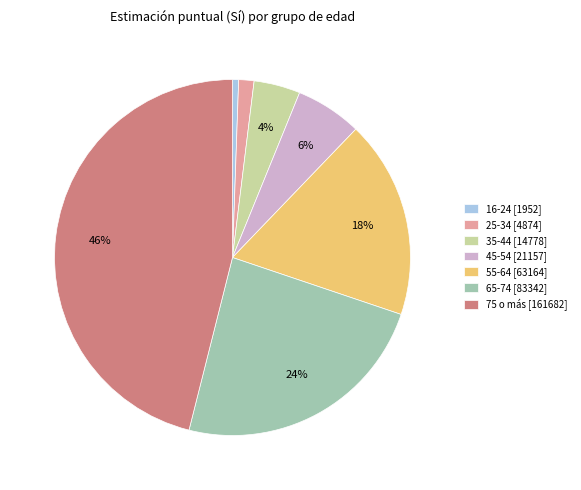

The 55-64 slice represents 4% of the pie. True or false?

False